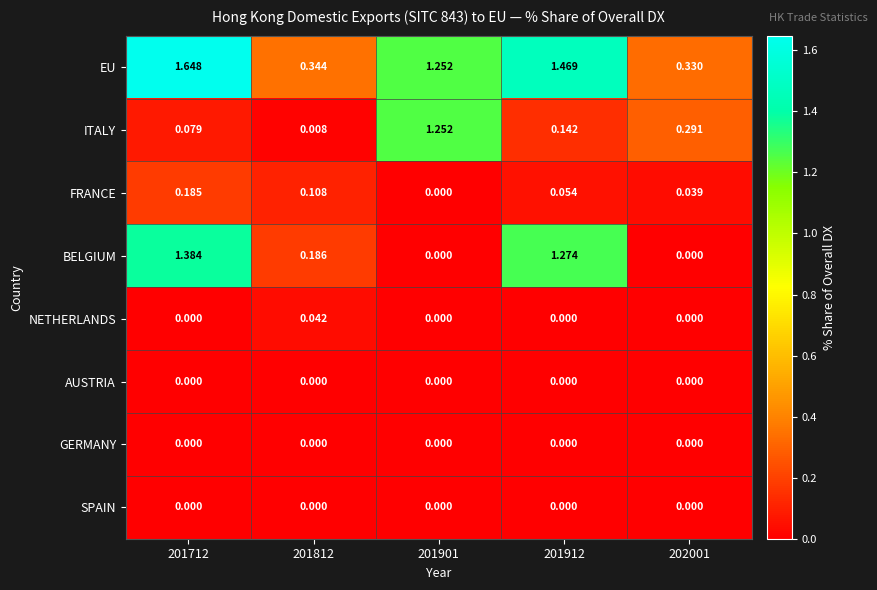

Which series has the widest spread of values?

BELGIUM